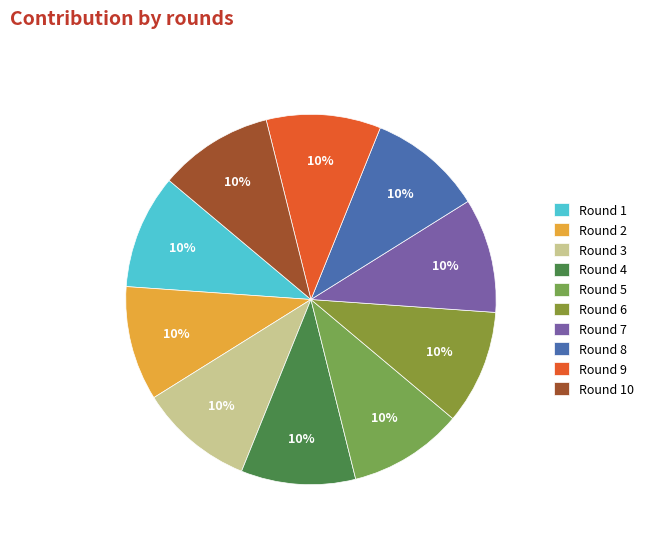

To the nearest percent, what portion does Round 4 represent?

10%